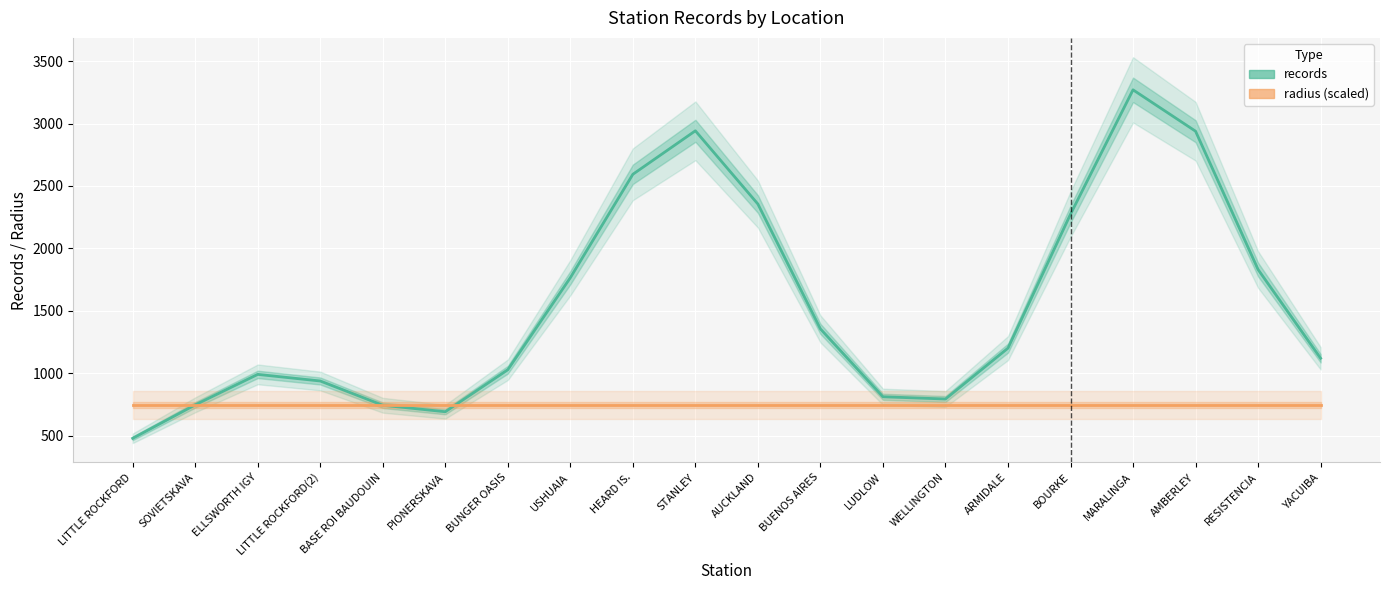

At which category is the sum across all series the highest?

MARALINGA